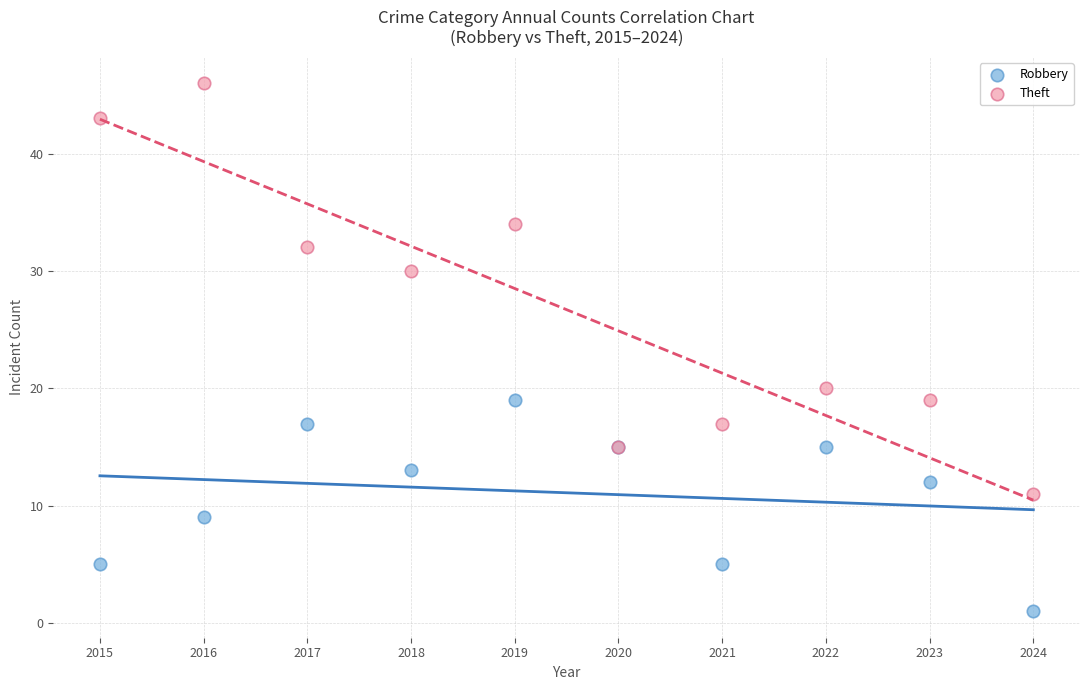

What is the X range (max minus min) for the scatter plot?

9